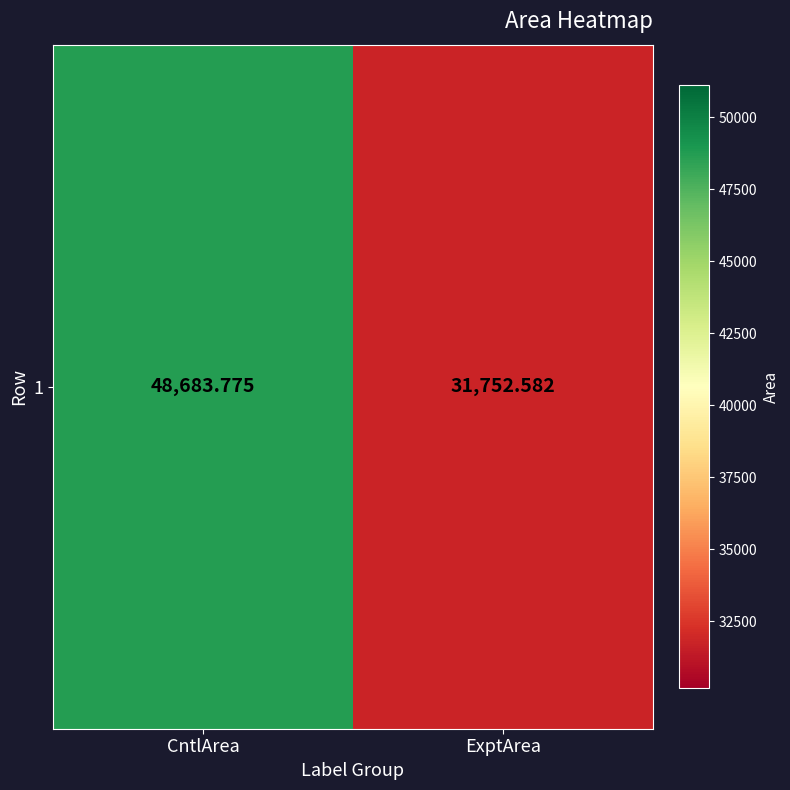

Rank the categories by value from lowest to highest.

ExptArea, CntlArea